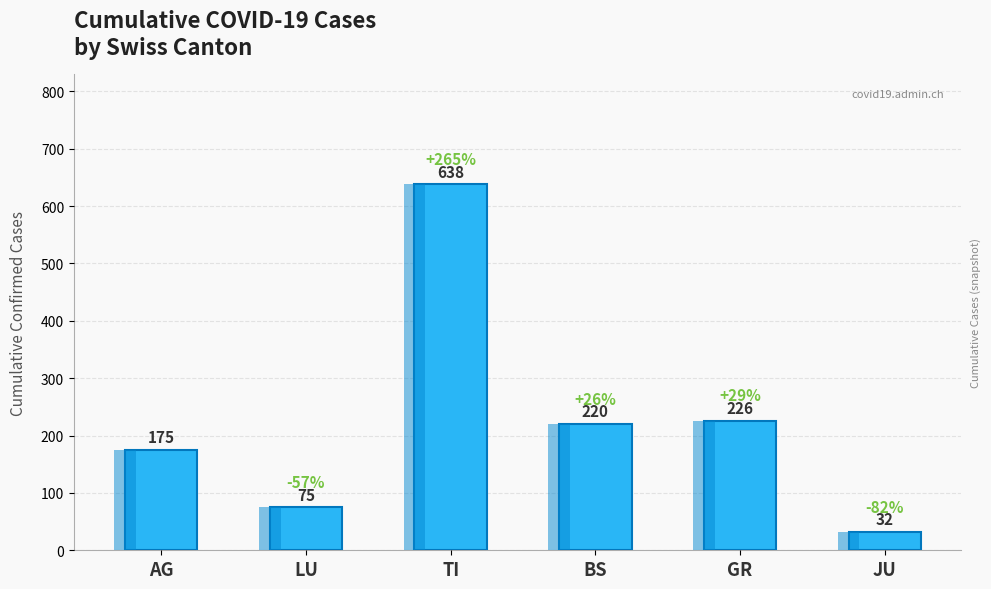

What is the change in value from BS to GR?

+6